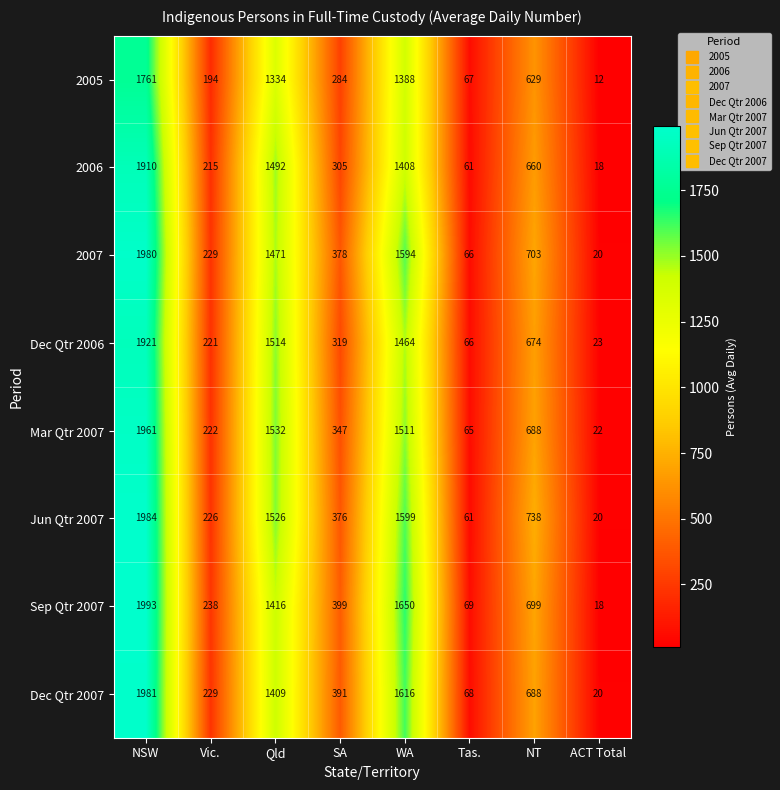

Rank the series at SA from lowest to highest value.

2005, 2006, Dec Qtr 2006, Mar Qtr 2007, Jun Qtr 2007, 2007, Dec Qtr 2007, Sep Qtr 2007